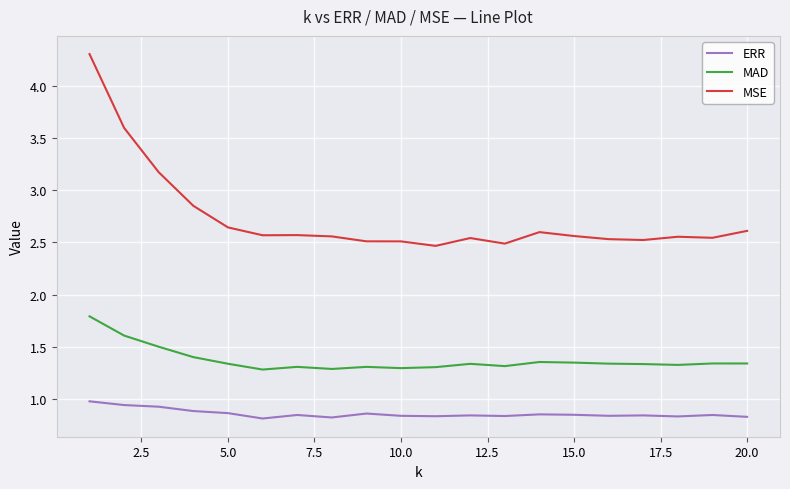

Which series has the largest total across all categories?

MSE